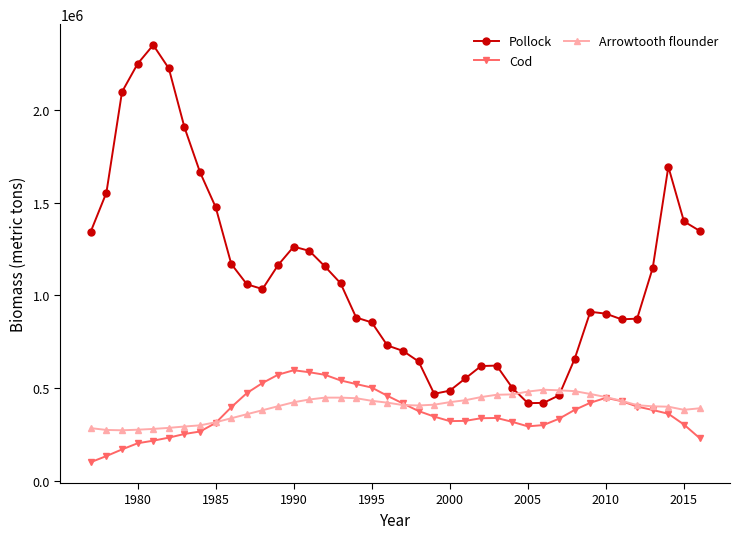

What is the sum of all Arrowtooth flounder values?

15892803.2